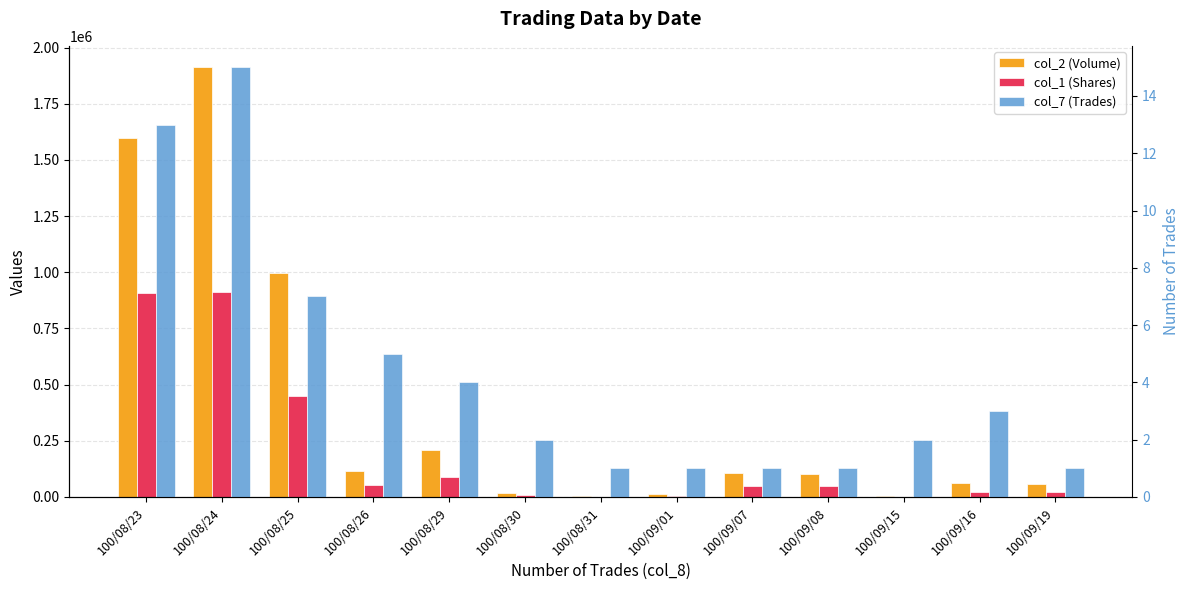

Which series has the largest total across all categories?

col_2 (Volume)